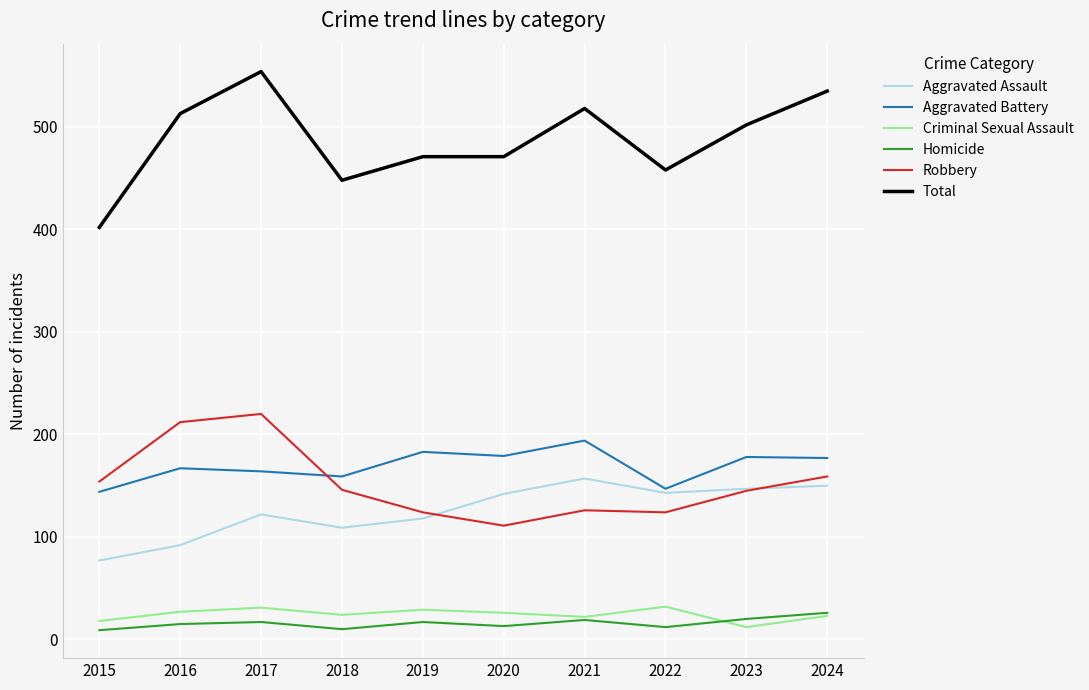

What is the minimum value shown in the chart?

9